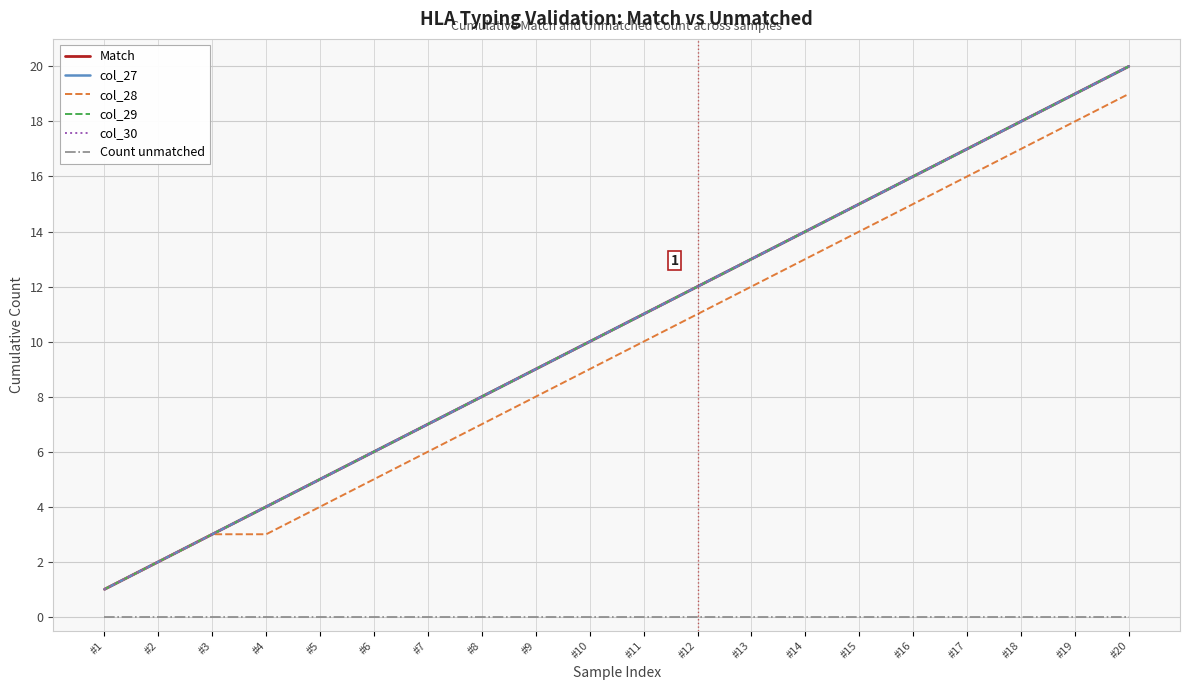

Does the chart have visible grid lines?

Yes